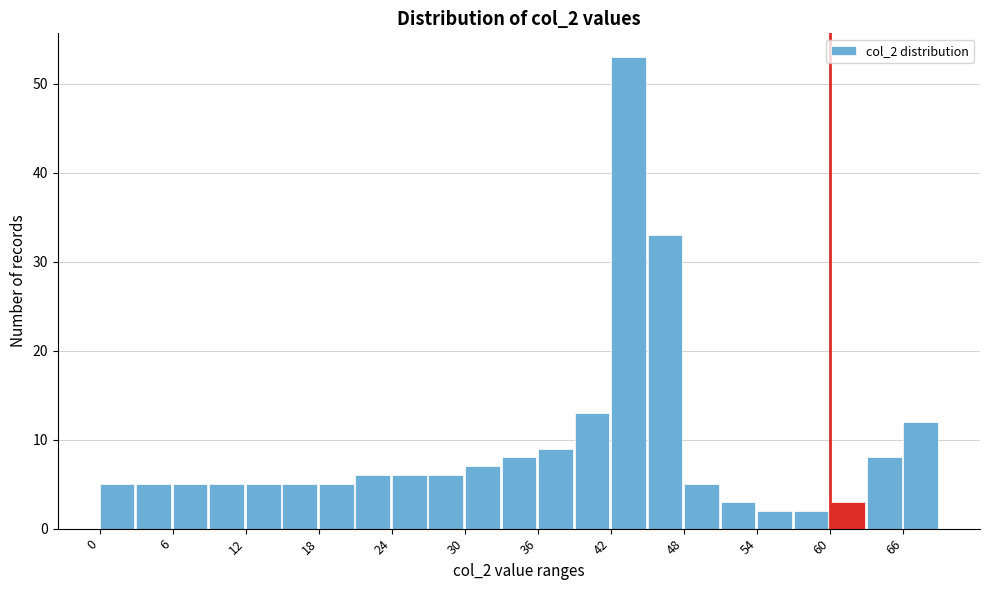

Around what value on the x-axis is the tallest bar? Give the approximate position of its centre, as read against the axis.

43